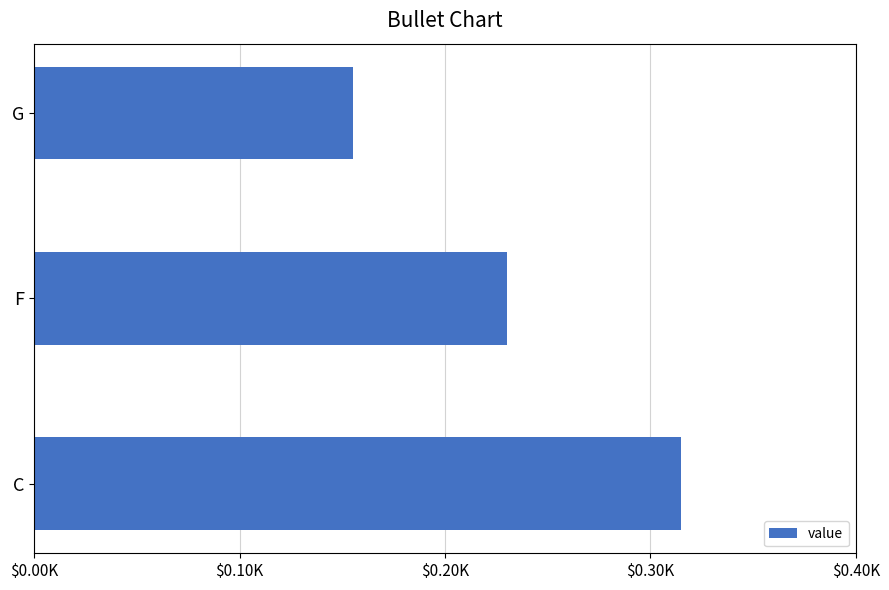

Are the bars horizontal?

Yes